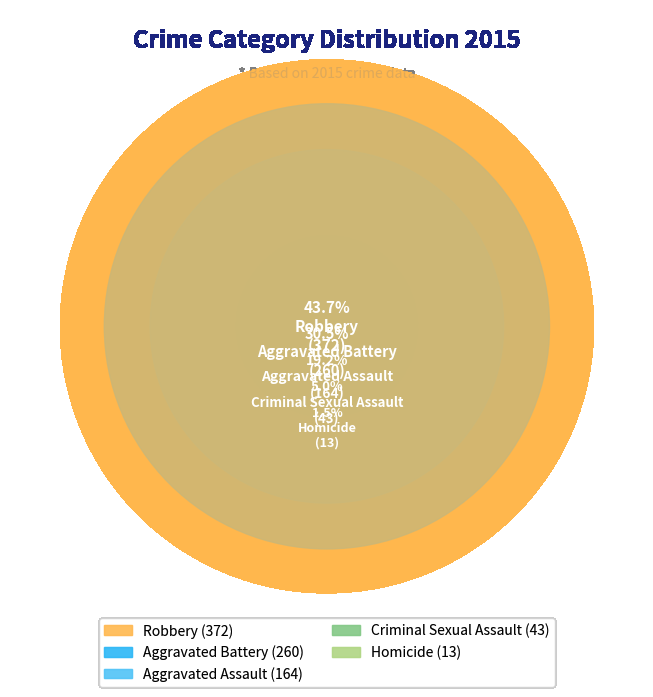

What percentage is the Aggravated Assault slice, to the nearest percent?

19%